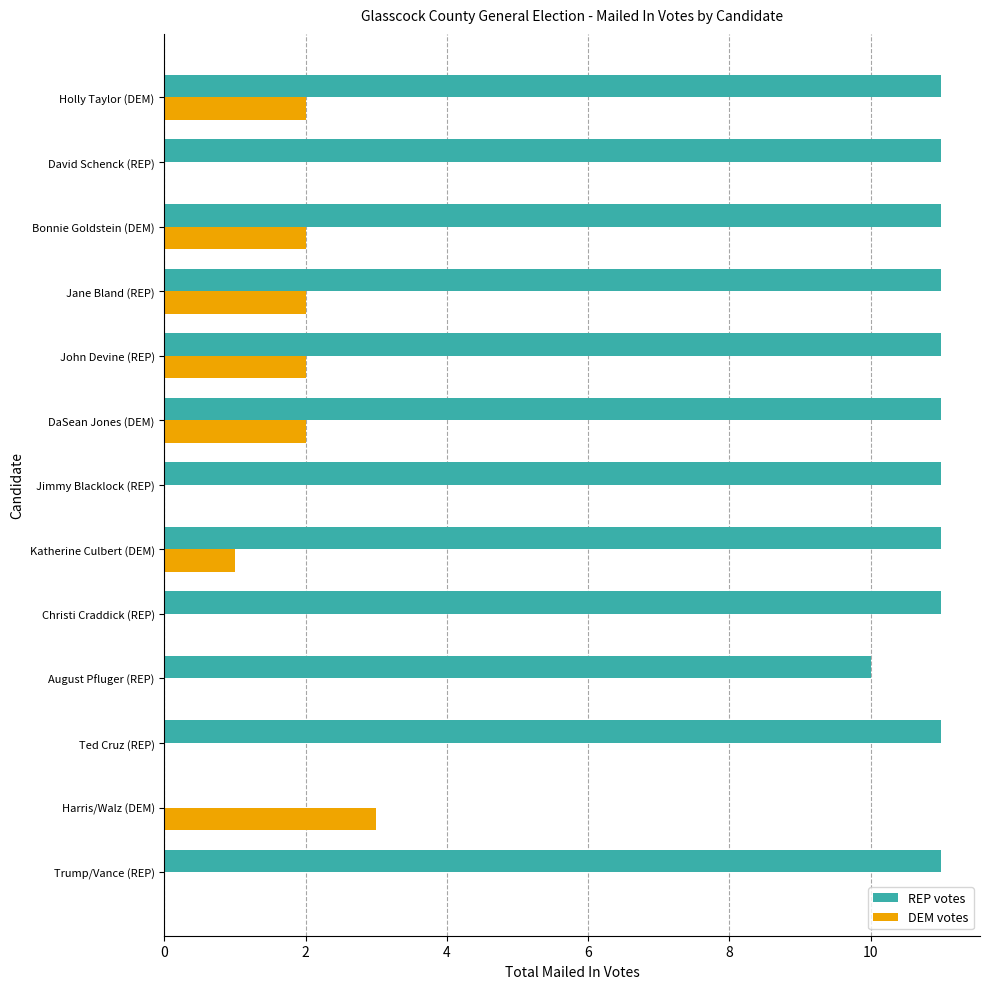

What is the highest value of the DEM votes series?

3